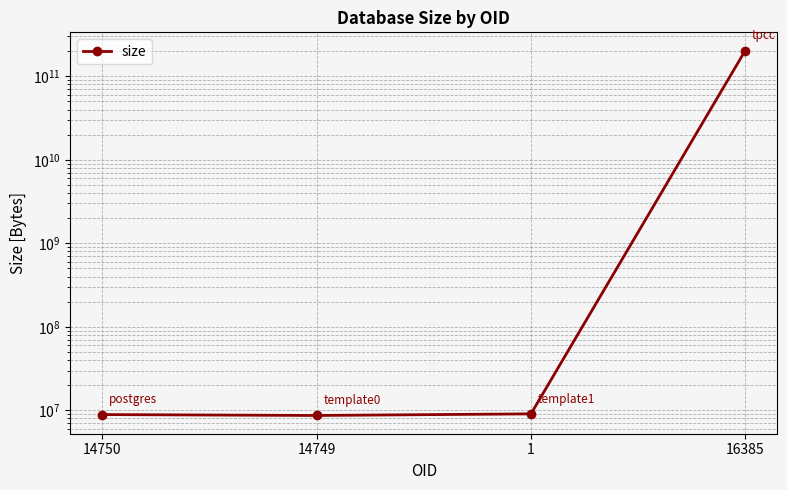

Is it true that the value at 1 is 9077251?

True